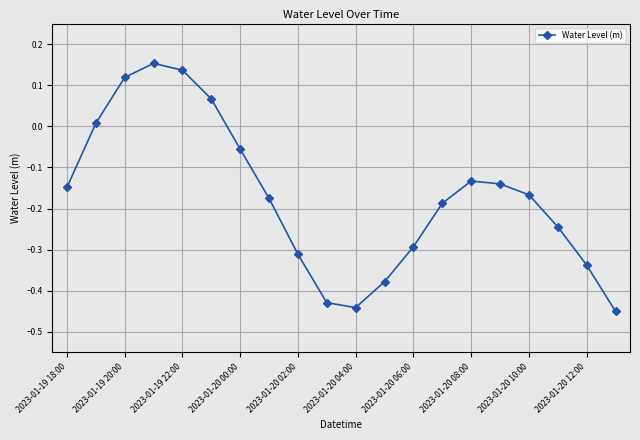

How many points are lower than both their immediate neighbors (excluding endpoints)?

1